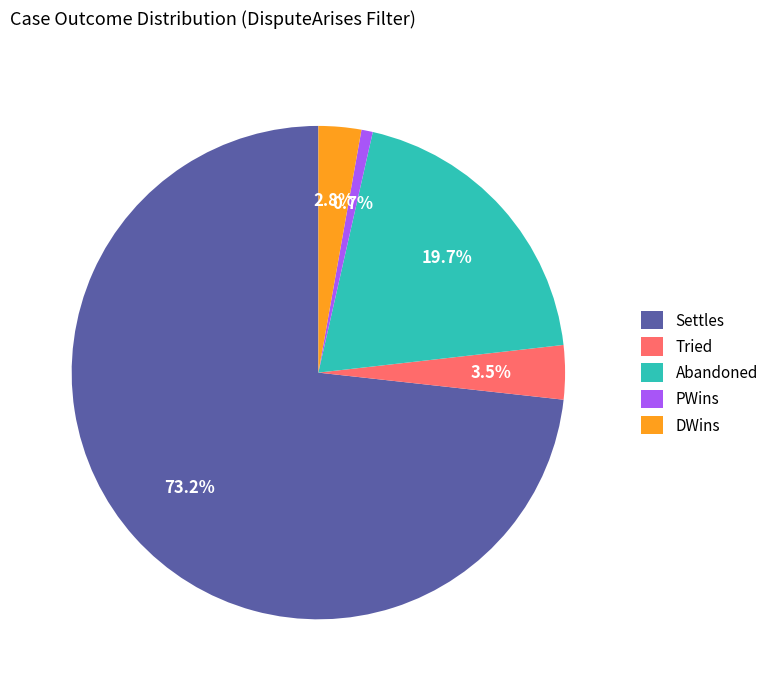

Which category accounts for the majority?

Settles